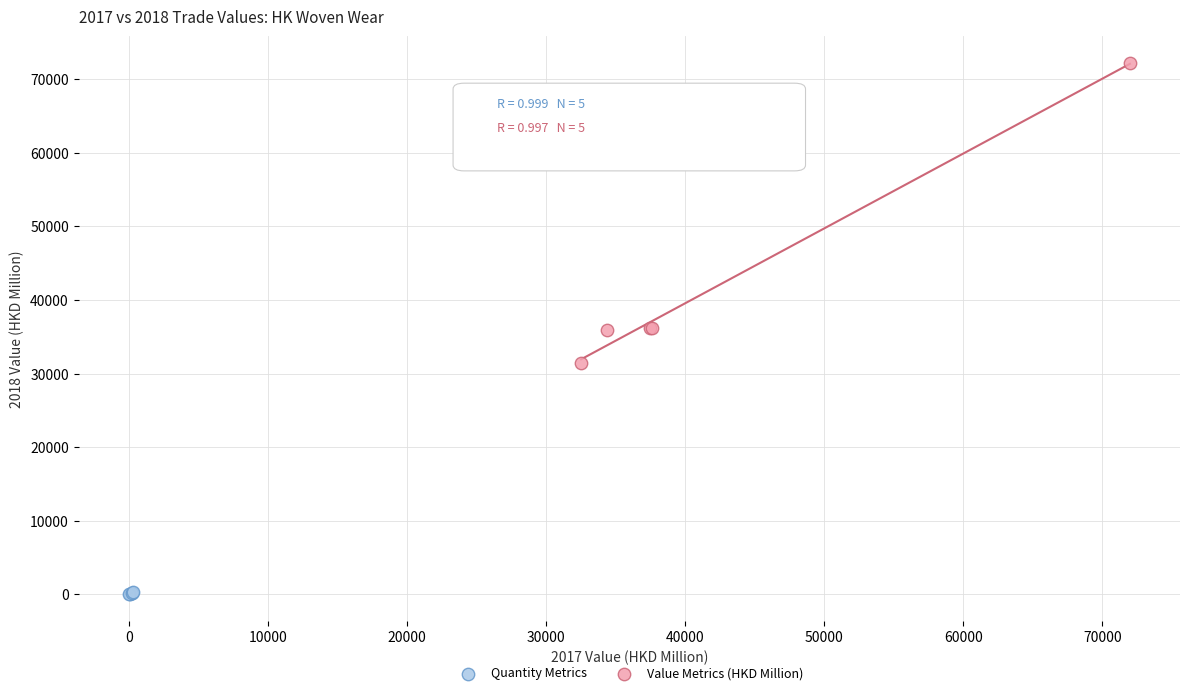

What are all the series names shown in the legend?

Quantity Metrics, Value Metrics (HKD Million)